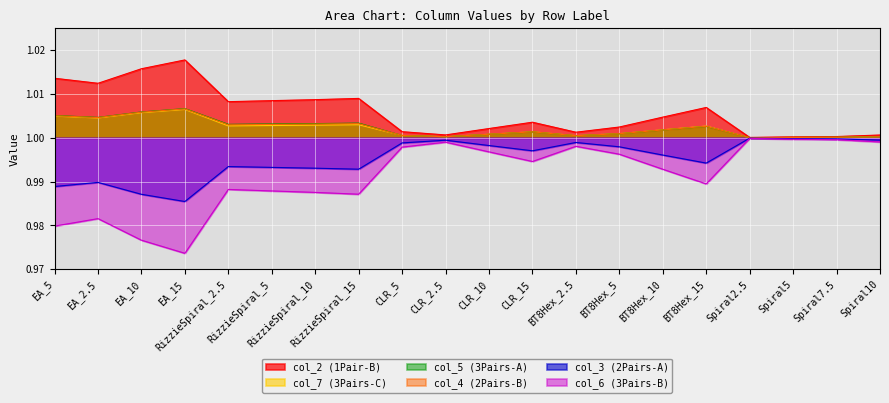

Which series ends up on top after the final intersection of col_7 and col_4?

col_4